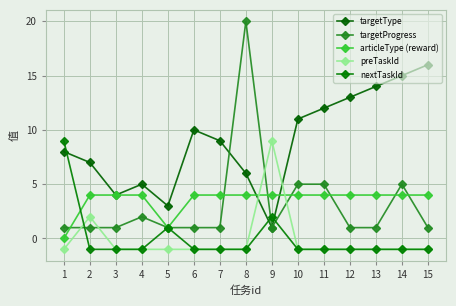

List the series in order of their peak value, lowest first.

articleType (reward), preTaskId, nextTaskId, targetType, targetProgress